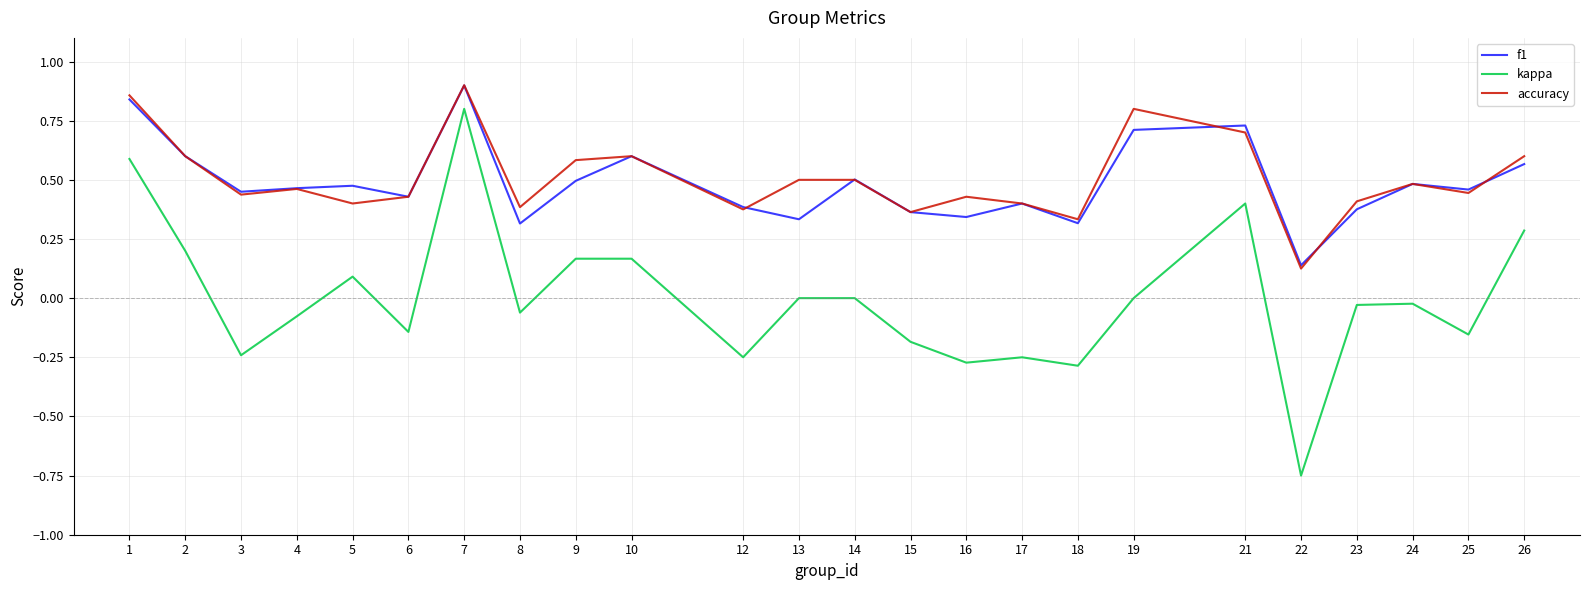

True or false: kappa and f1 cross at least once.

False